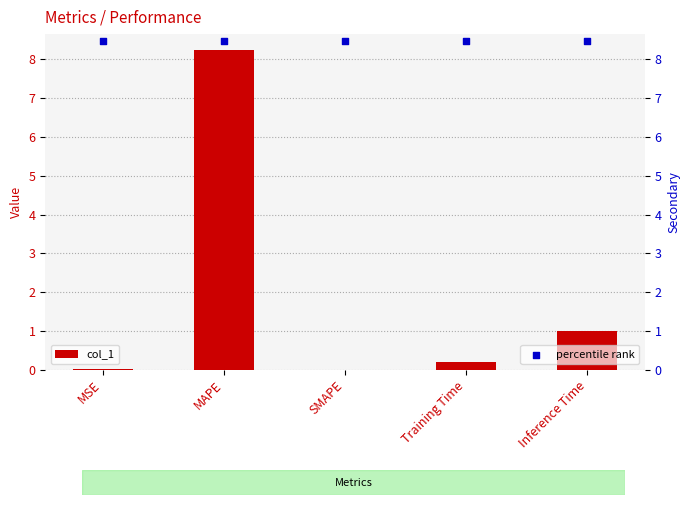

At how many categories does at least one series exceed 0?

5